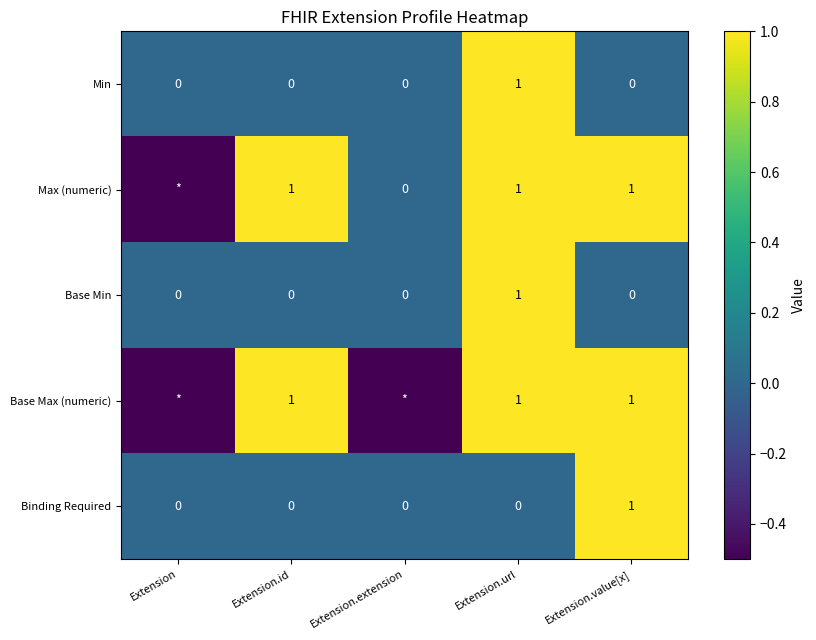

What is the sum of the Base Max (numeric) values at Extension.url and Extension.value[x]?

2.0